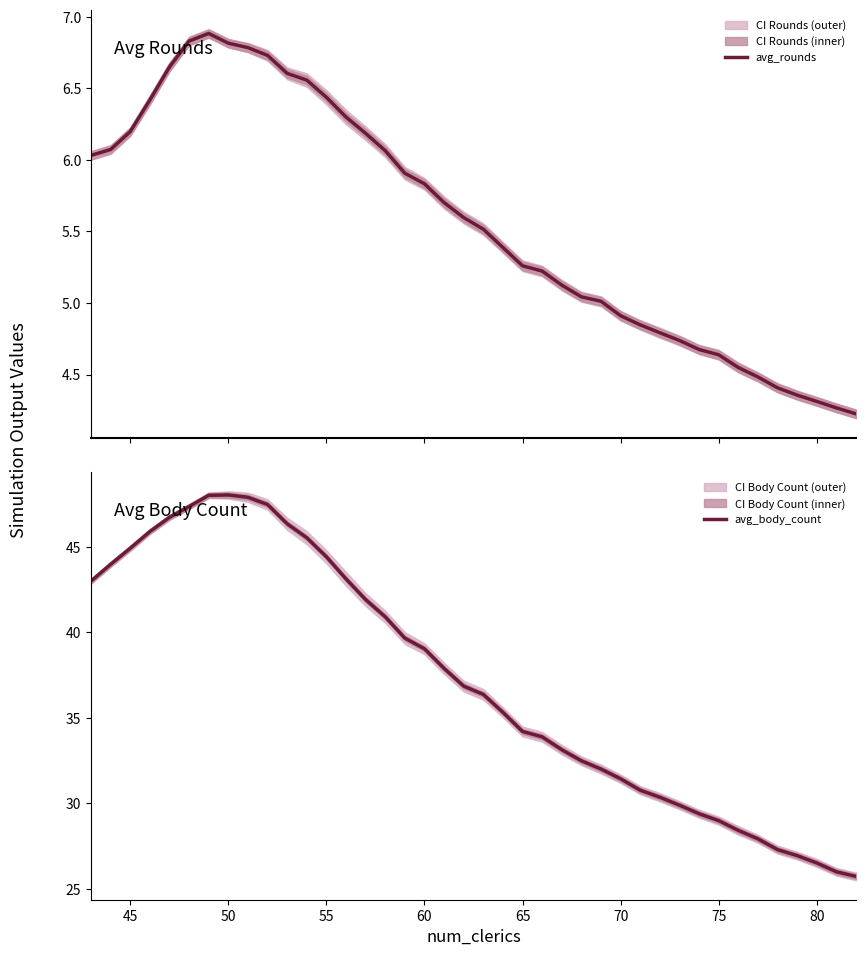

What is the approximate value of avg_body_count at 80?

26.5